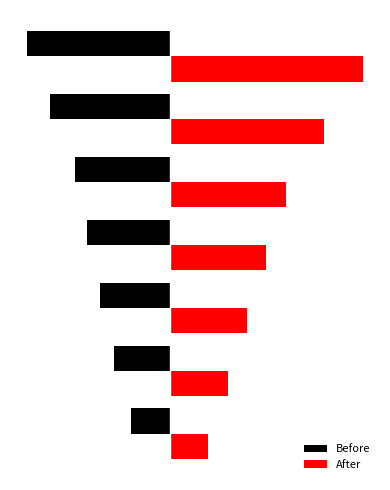

What are all the series names shown in the legend?

Before, After